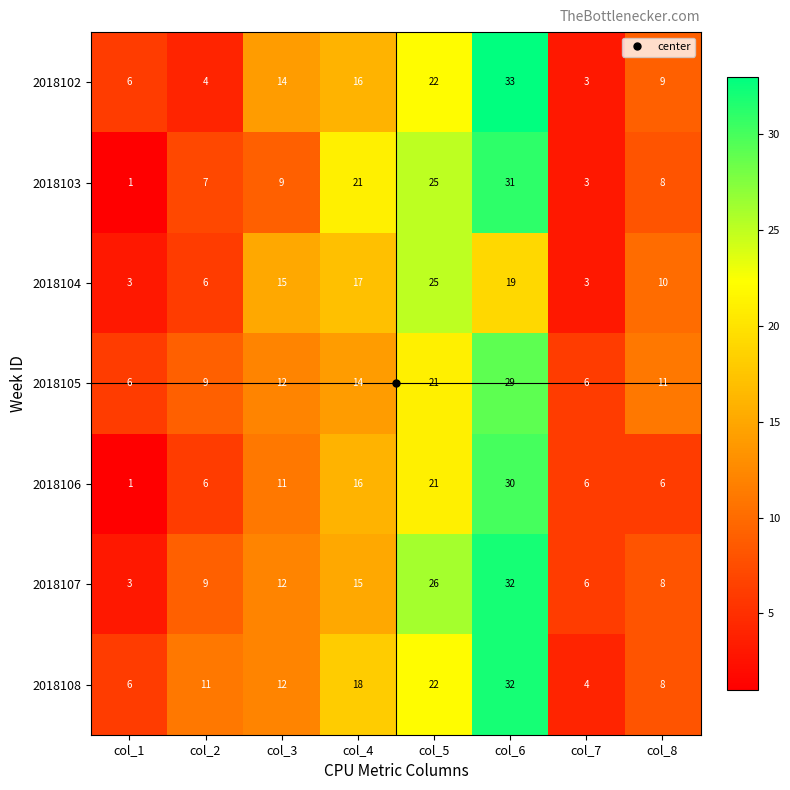

Read the 2018103 value at col_2, to the nearest 5.

5